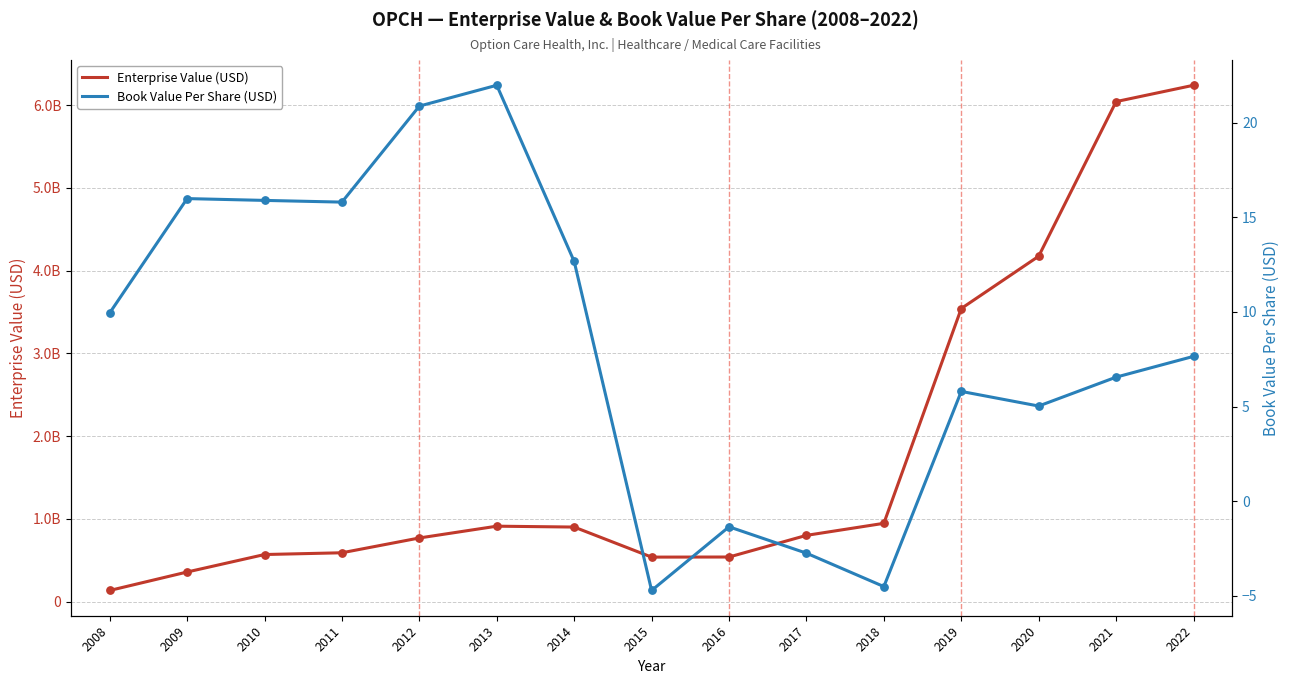

Which series reaches the maximum Y coordinate?

EnterpriseValue